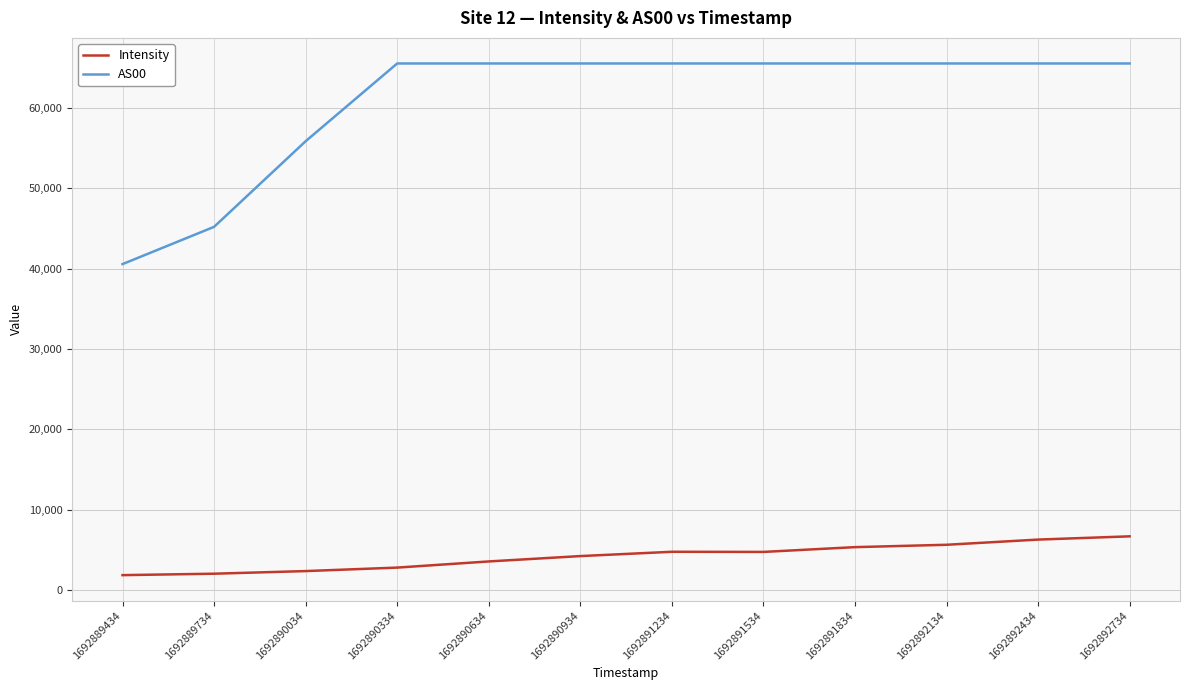

The AS00 series shows 65535.0 at 1692892434. True or false?

True